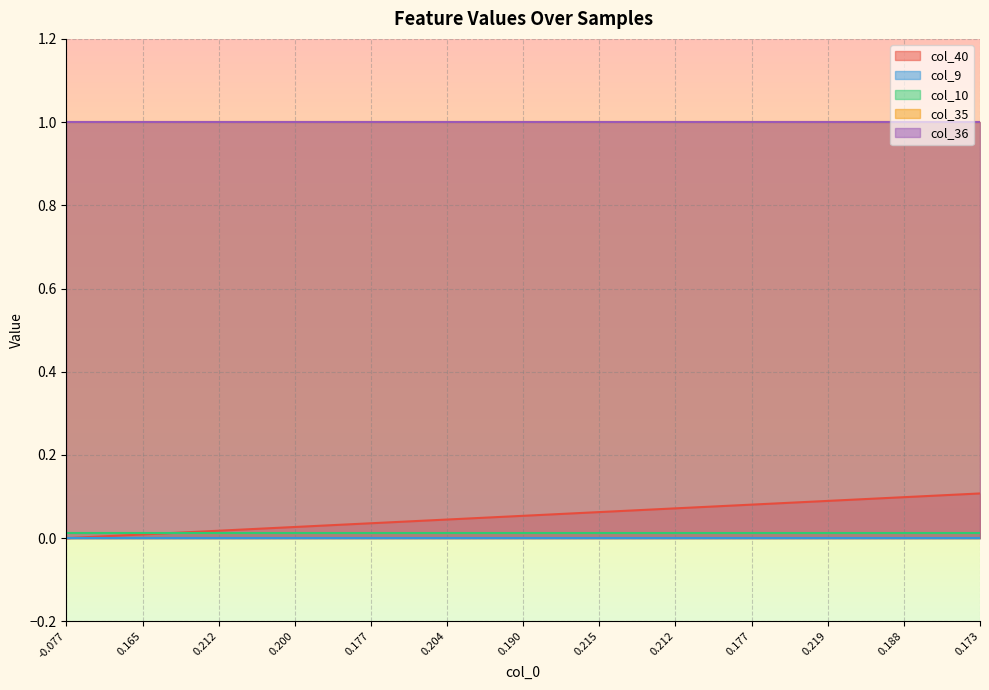

Which series has the largest range (max minus min)?

col_40